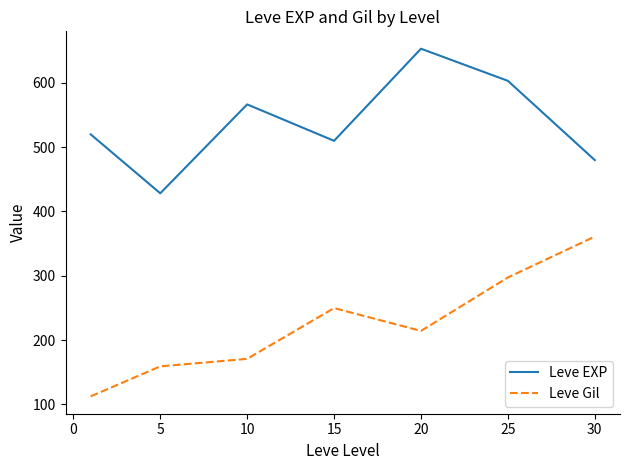

Which series has the largest total across all categories?

Leve EXP